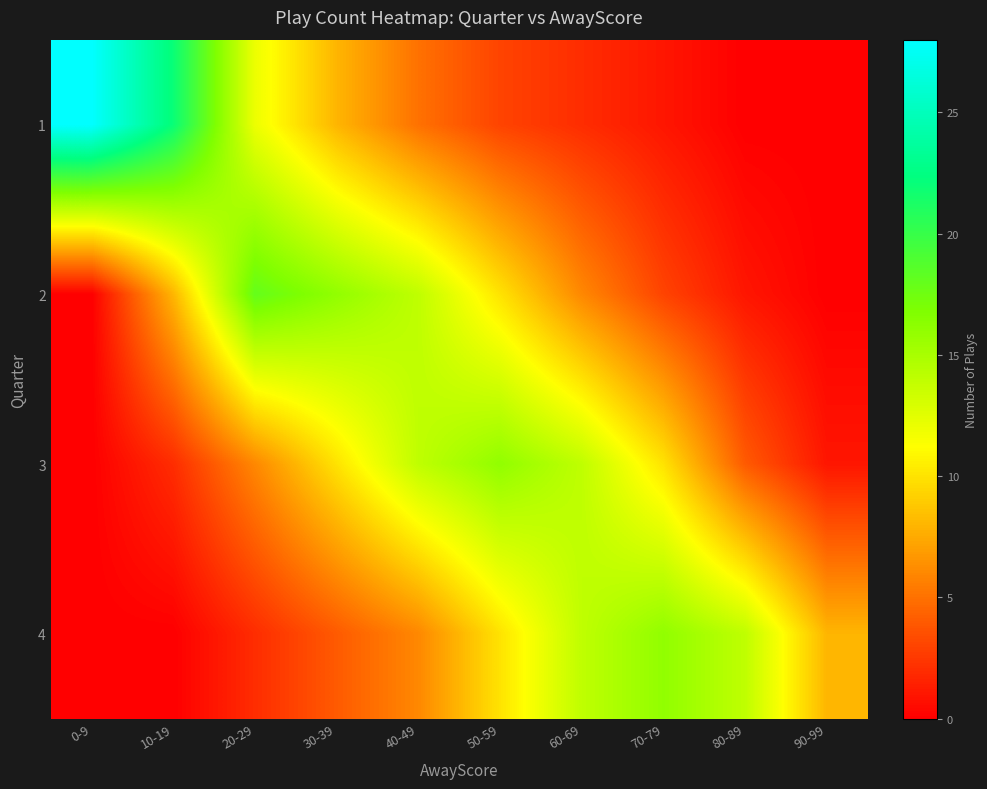

Reading left to right, what are all the values shown in this chart?

1: 0-9=28	10-19=22	20-29=12	30-39=8	40-49=5	50-59=3	60-69=2	70-79=1	80-89=0	90-99=0
2: 0-9=0	10-19=8	20-29=18	30-39=16	40-49=14	50-59=10	60-69=6	70-79=3	80-89=1	90-99=0
3: 0-9=0	10-19=2	20-29=6	30-39=10	40-49=14	50-59=16	60-69=14	70-79=10	80-89=4	90-99=1
4: 0-9=0	10-19=0	20-29=2	30-39=4	40-49=6	50-59=10	60-69=14	70-79=16	80-89=14	90-99=8